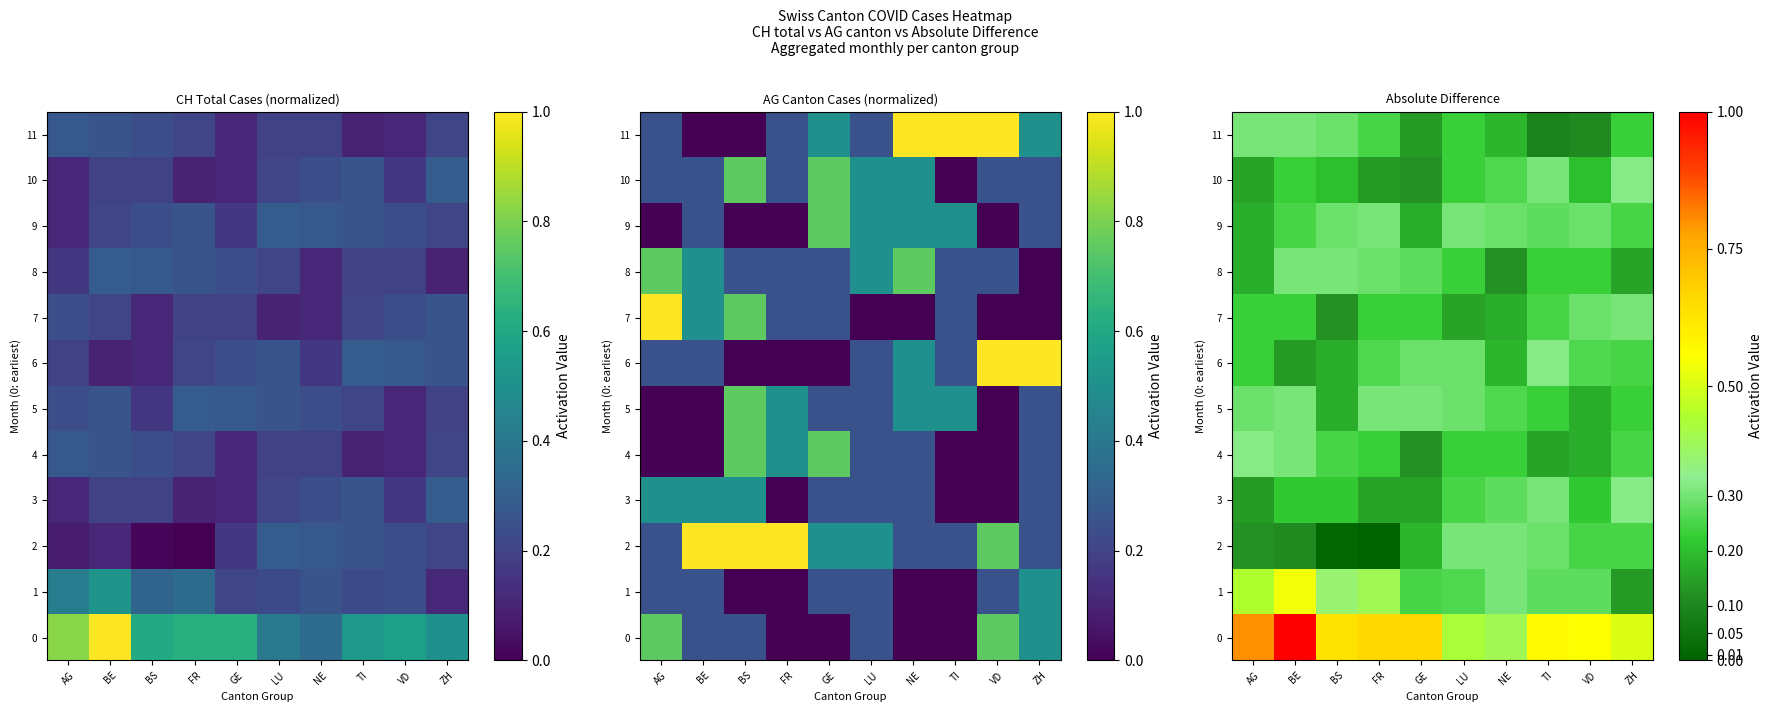

Between BS and VD, which series saw the biggest shift?

2